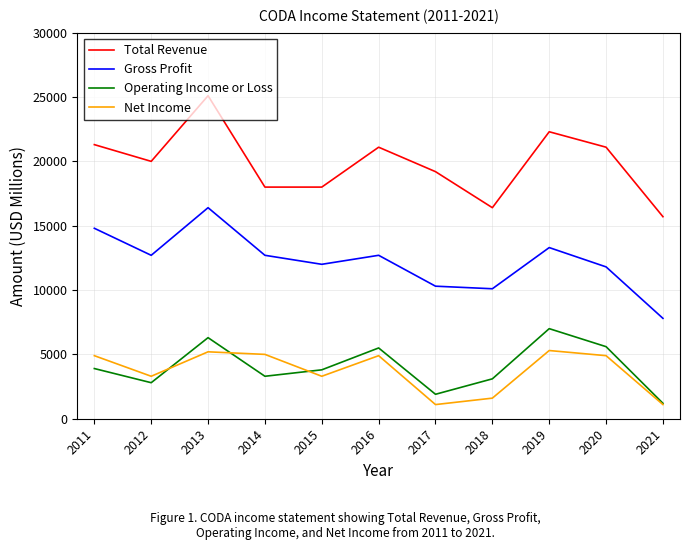

What is the difference between the highest and lowest values at 2018?

14800